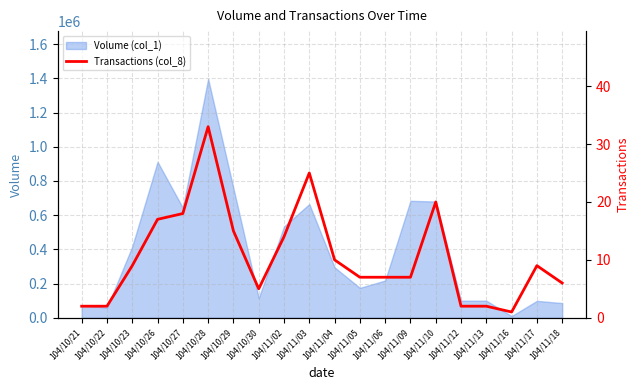

Between 104/10/30 and 104/11/13, which is larger?

104/10/30